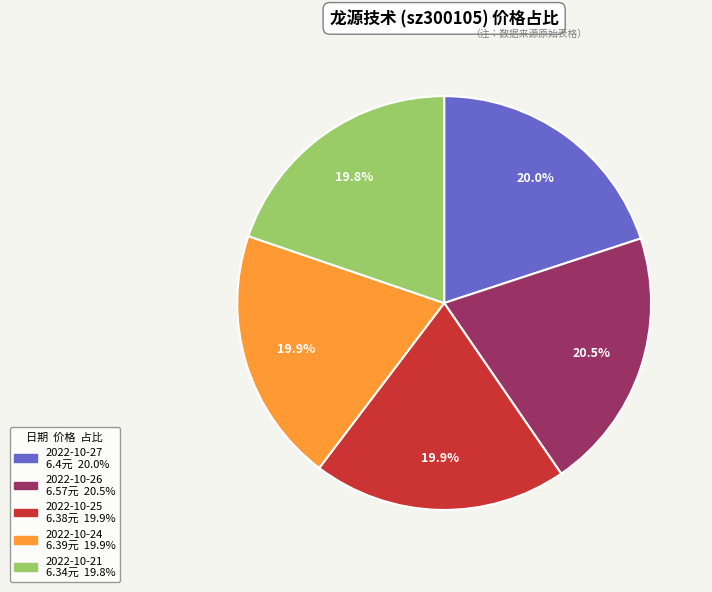

What is the largest slice in the pie chart?

2022-10-26